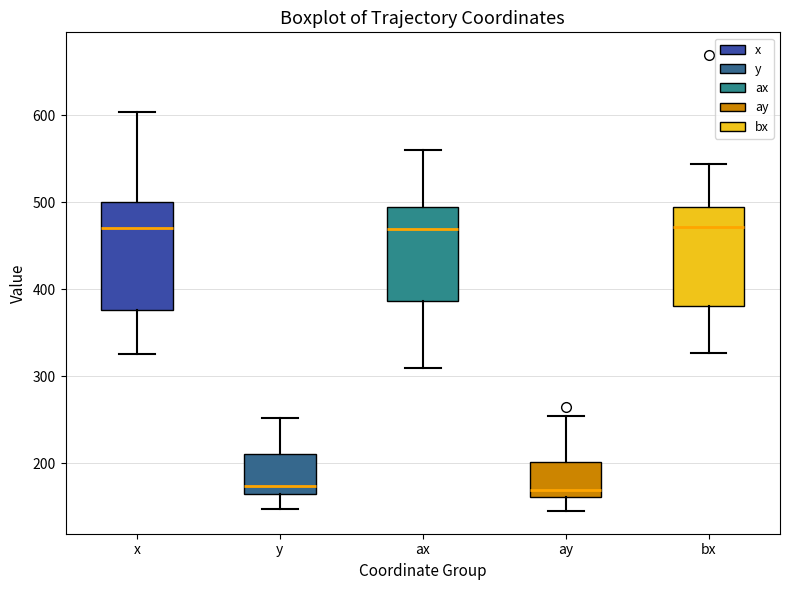

Where does the lower whisker of the box for bx end on the y-axis? The values are not printed on the chart, so give them approximately, as read against the axis.

330